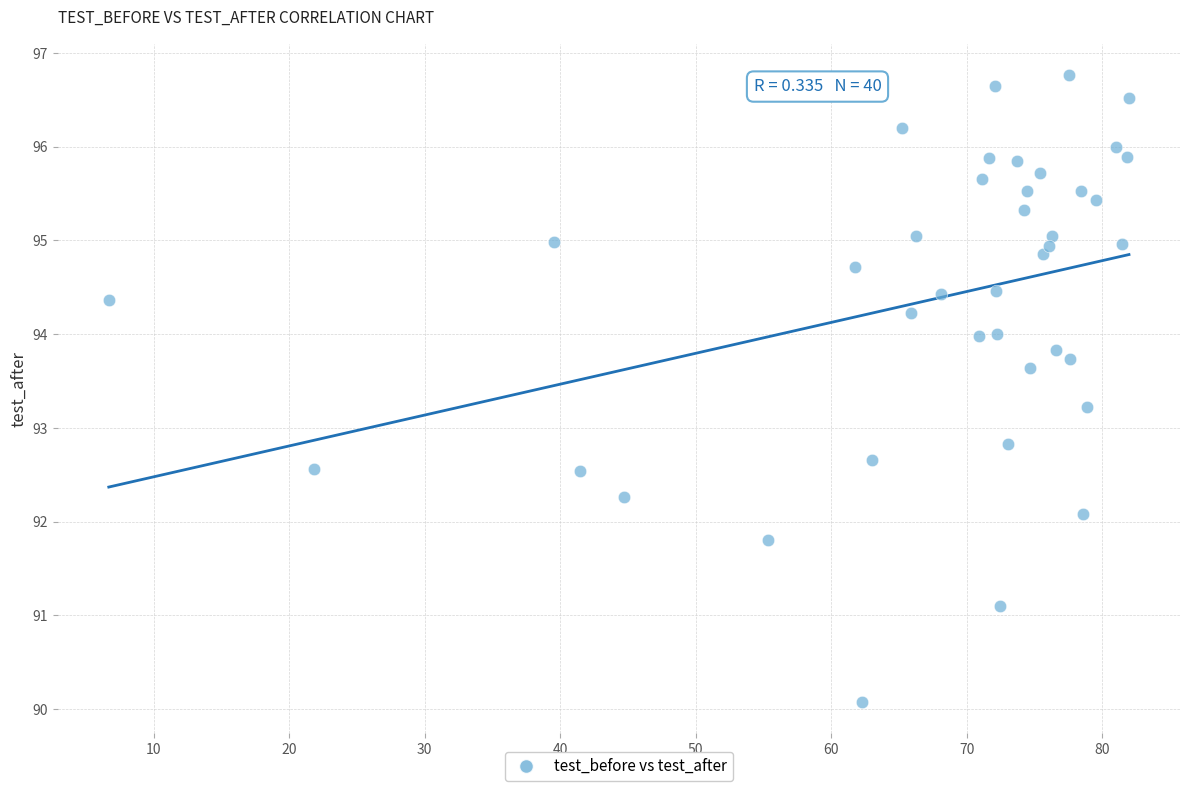

What is the range of X values (max minus min)?

75.3